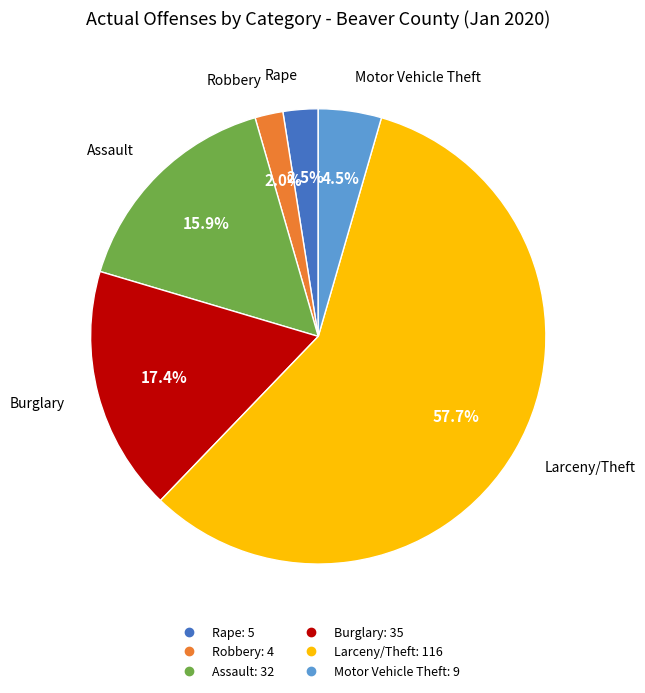

Does any single category account for the majority?

Yes